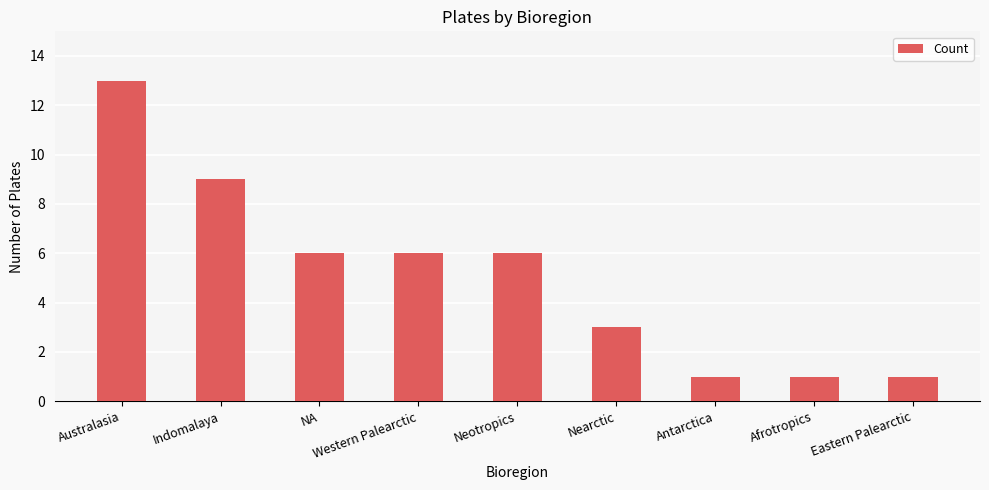

Are the bars grouped side by side (vs. stacked)?

No